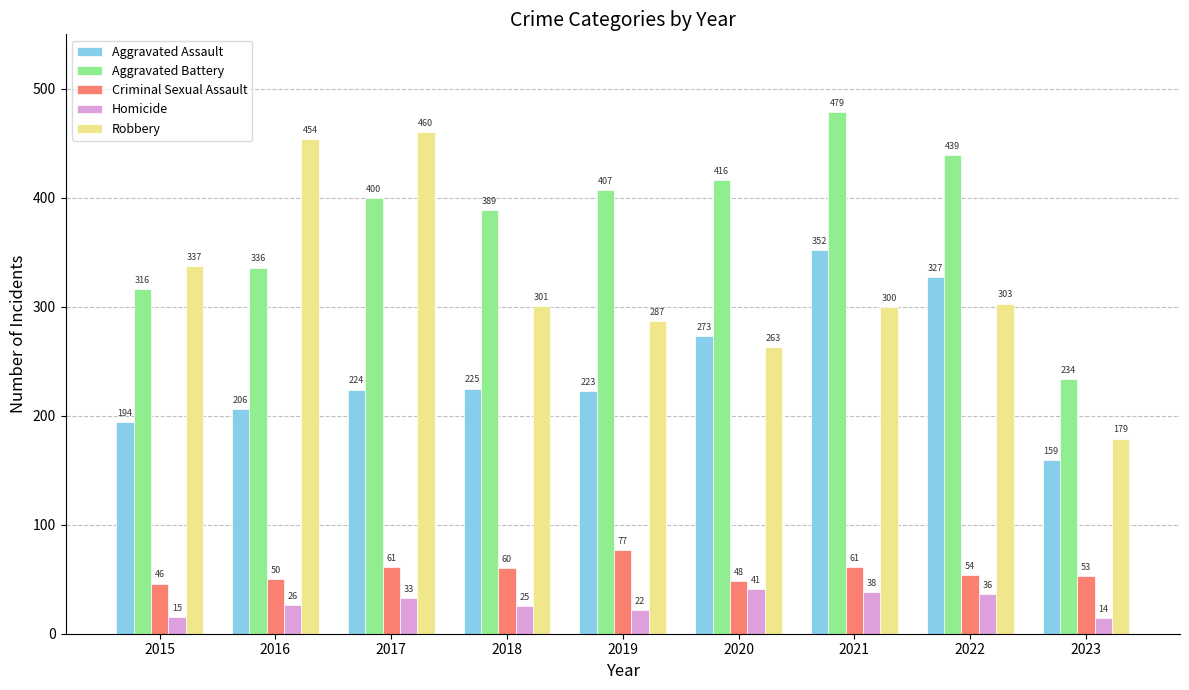

Reading right to left, what are all the values shown in this chart?

Aggravated Assault: 2023=159	2022=327	2021=352	2020=273	2019=223	2018=225	2017=224	2016=206	2015=194
Aggravated Battery: 2023=234	2022=439	2021=479	2020=416	2019=407	2018=389	2017=400	2016=336	2015=316
Criminal Sexual Assault: 2023=53	2022=54	2021=61	2020=48	2019=77	2018=60	2017=61	2016=50	2015=46
Homicide: 2023=14	2022=36	2021=38	2020=41	2019=22	2018=25	2017=33	2016=26	2015=15
Robbery: 2023=179	2022=303	2021=300	2020=263	2019=287	2018=301	2017=460	2016=454	2015=337